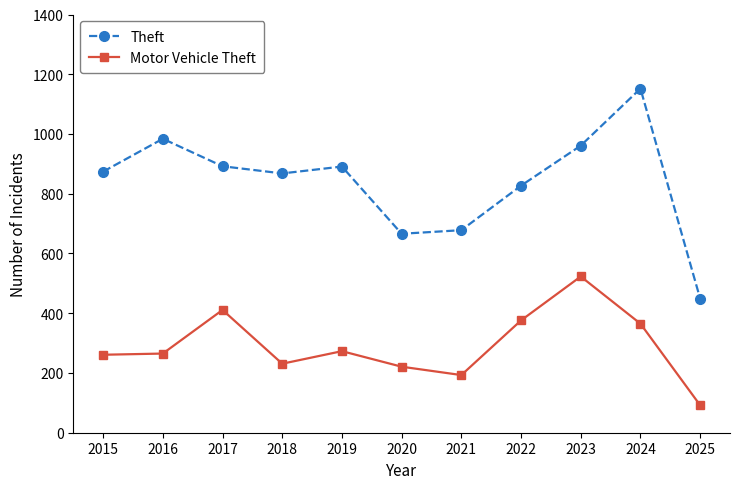

True or false: Motor Vehicle Theft has a value of 126 at 2022.

False